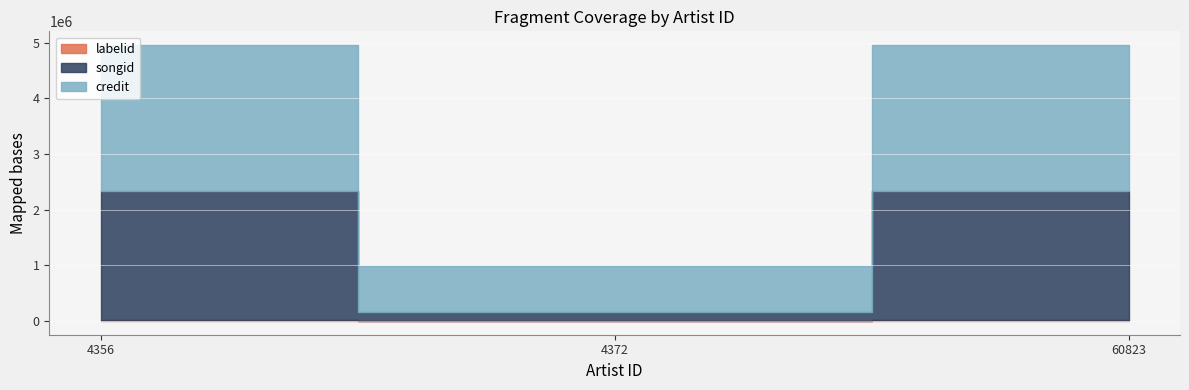

Is the value of credit at 4356 greater than the value of labelid at 4356?

Yes